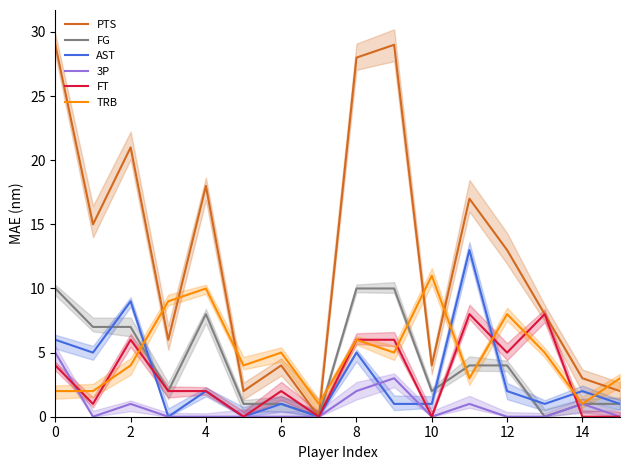

List the series in order of their peak value, highest first.

PTS, AST, TRB, FG, FT, 3P